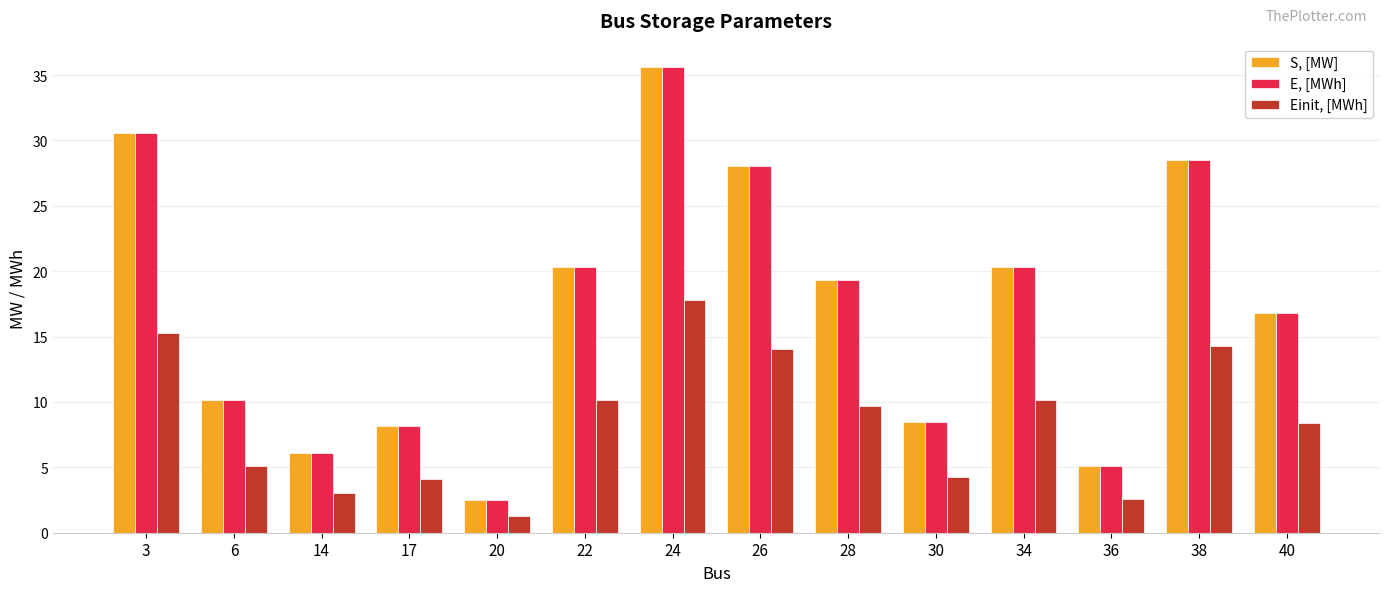

How many bars are there in each group?

3